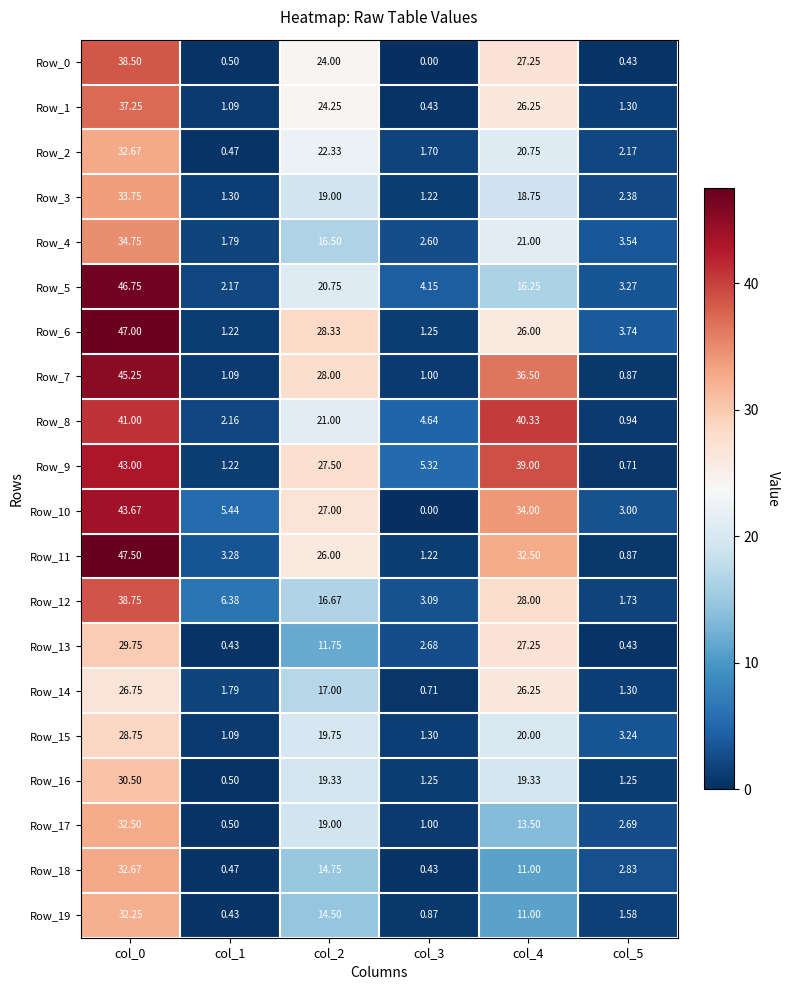

How many distinct data groups are displayed?

20